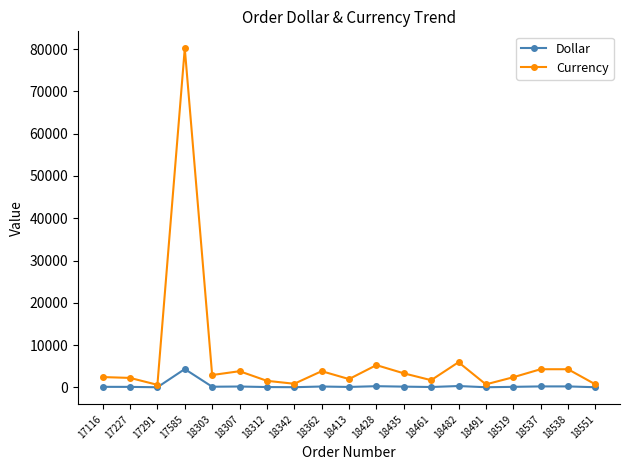

List the series in order of their peak value, highest first.

Currency, Dollar